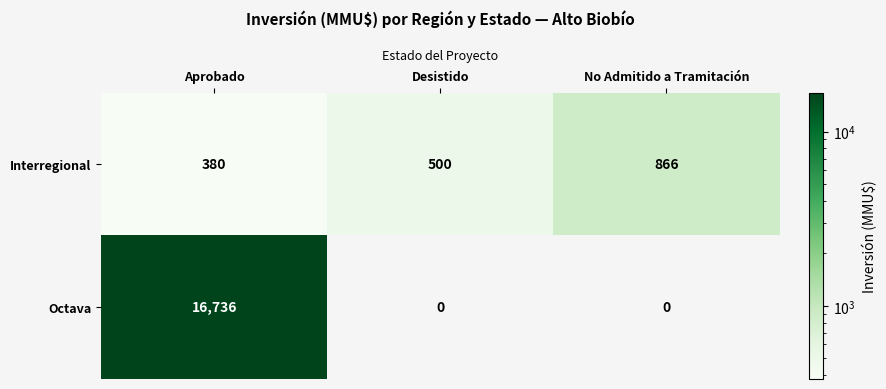

How many categories are shown in the chart?

3